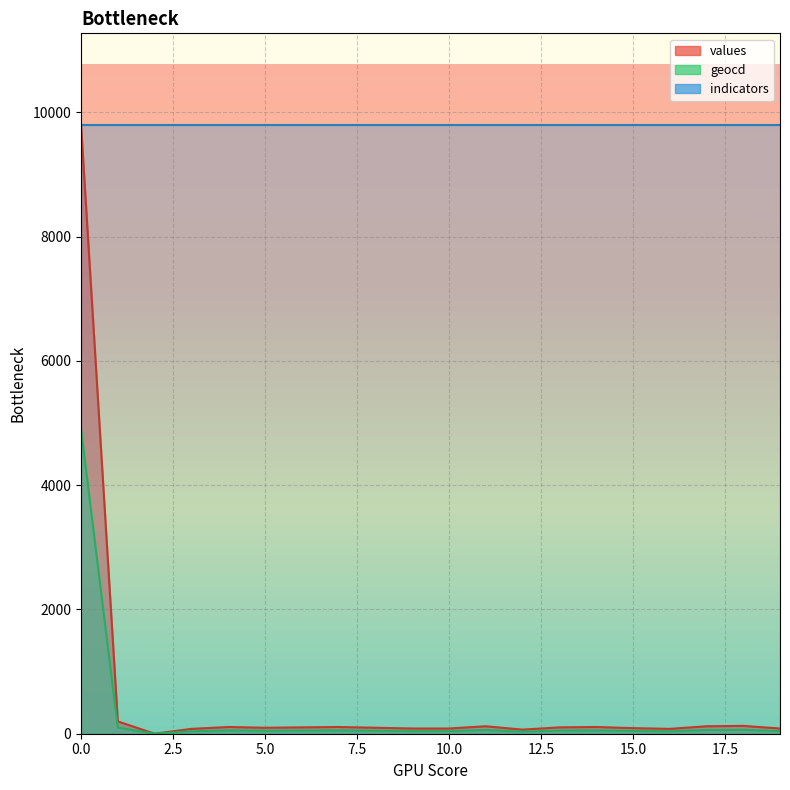

How many positive values does the values series have?

19